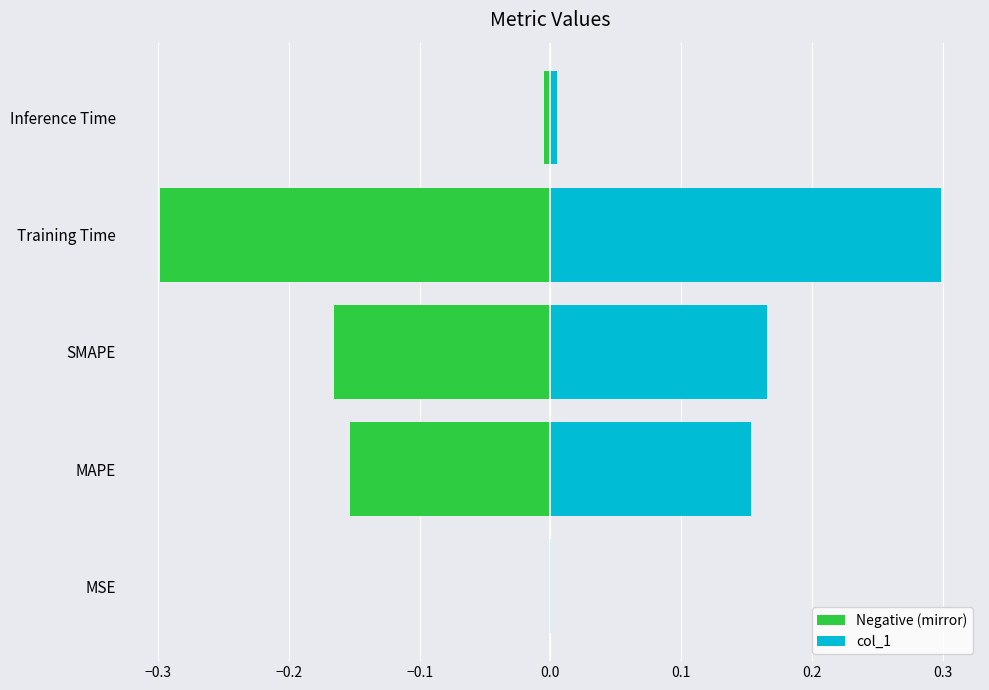

How many groups of bars are there?

5